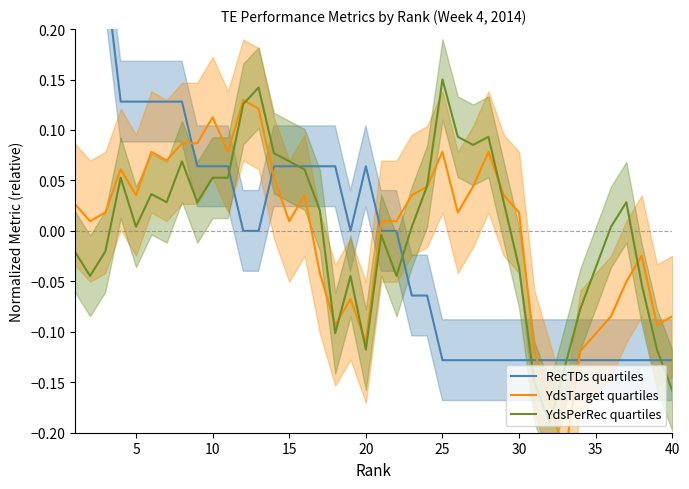

Rank the series by their maximum value, from highest to lowest.

RecTDs quartiles, YdsPerRec quartiles, YdsTarget quartiles